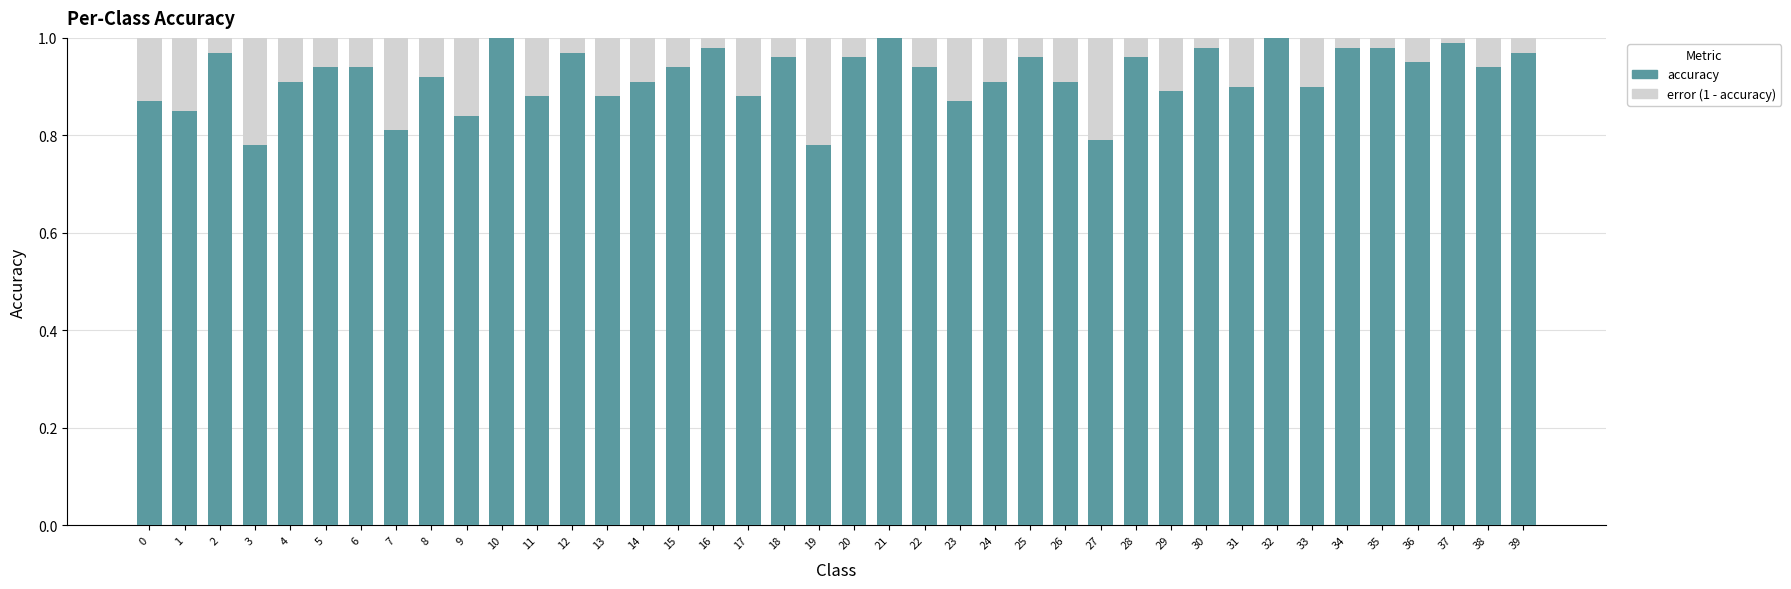

True or false: accuracy has a value of 0.9 at 29.

True